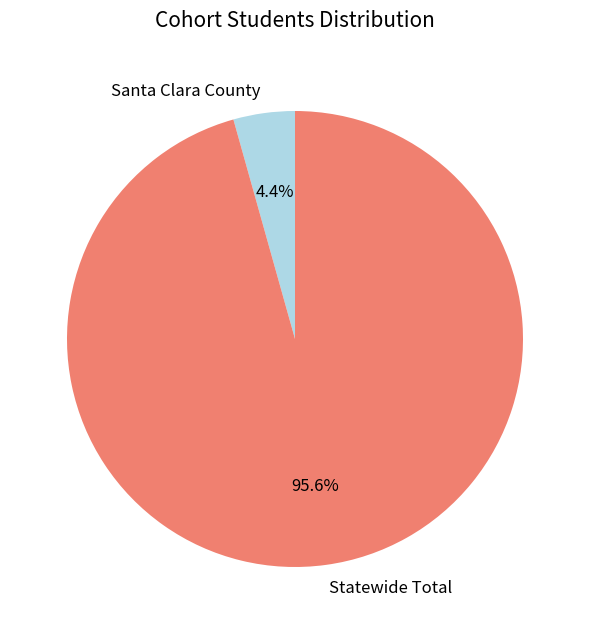

Rank the categories by value from lowest to highest.

Santa Clara County, Statewide Total